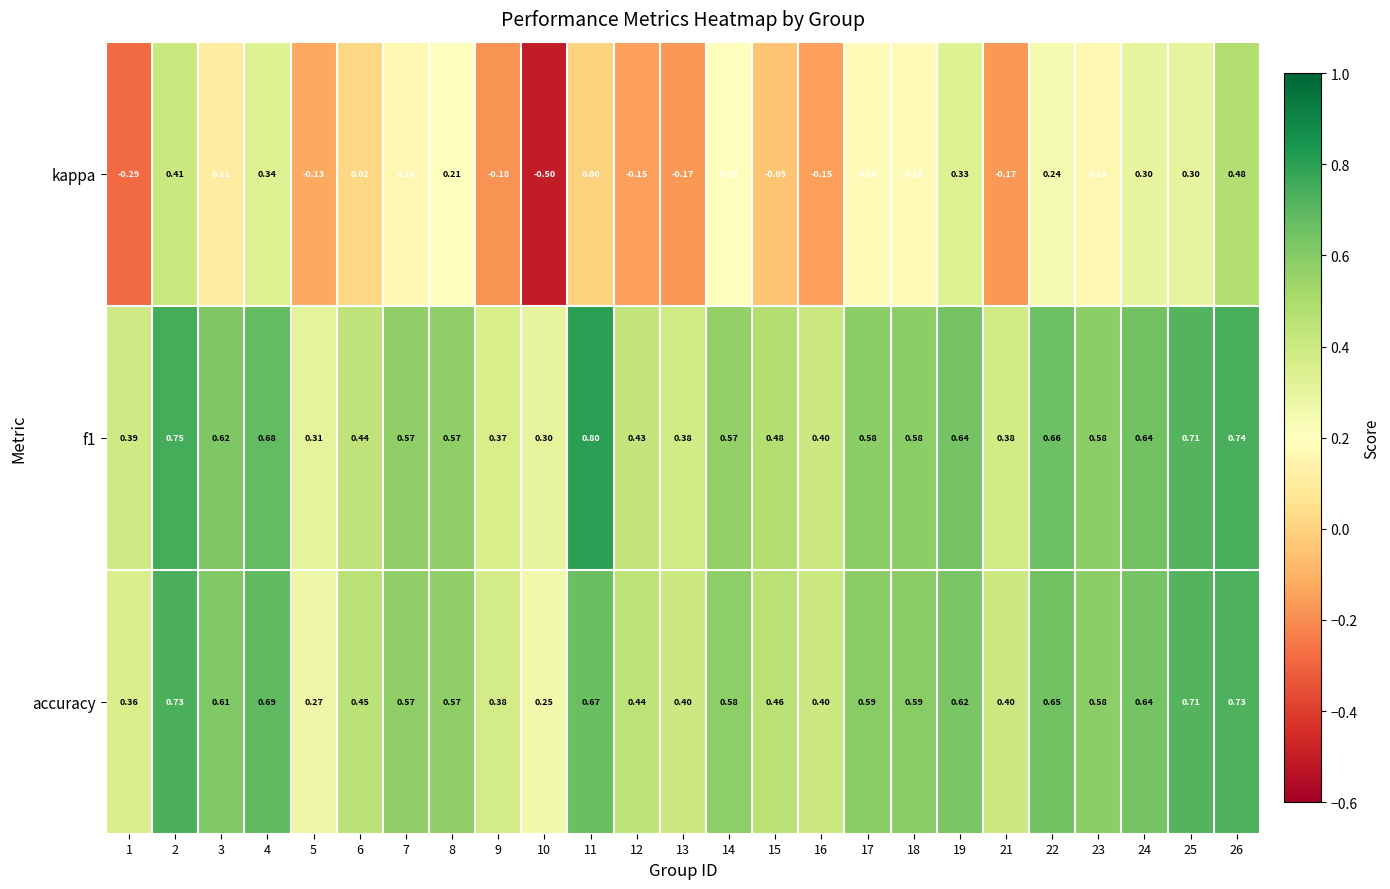

What is the difference between the highest and lowest values at 14?

0.4